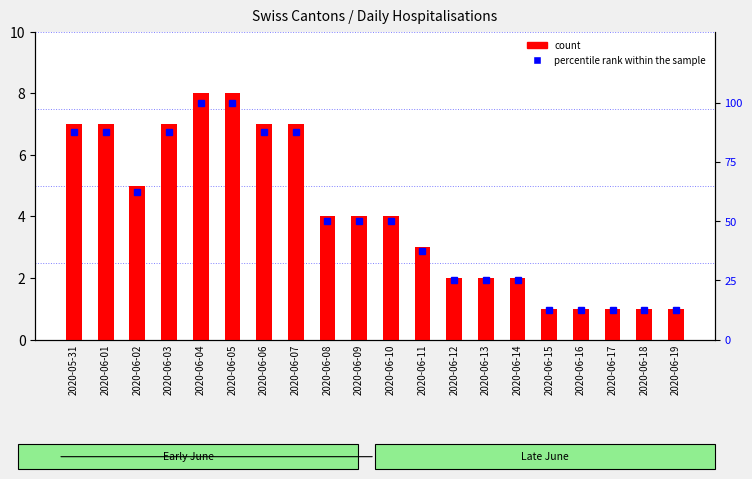

Which has a higher value, 2020-06-12 or 2020-06-01?

2020-06-01